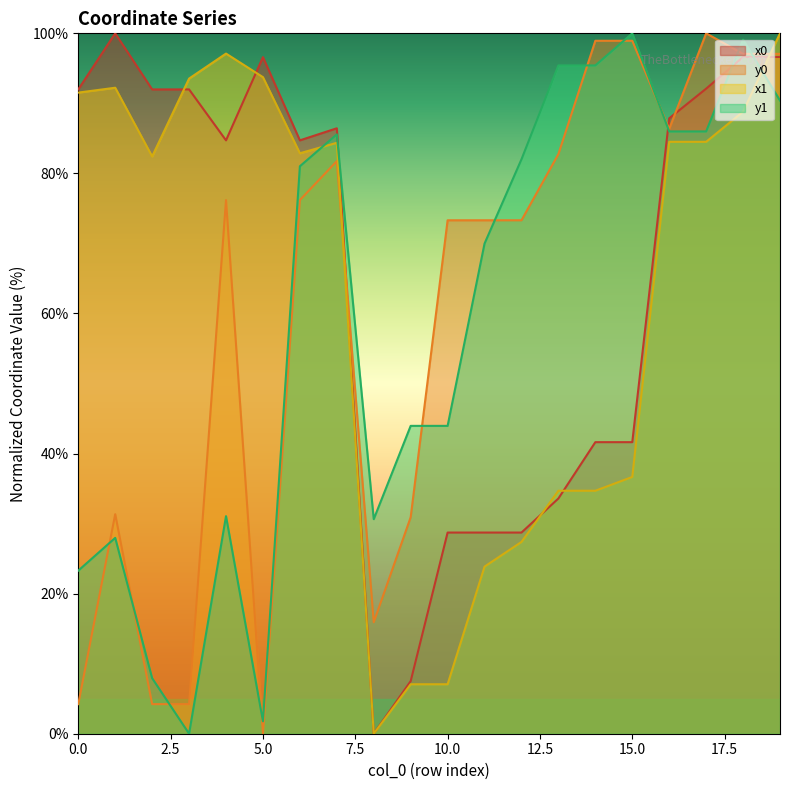

What is the sum of the x0 values at 7 and 9?

94.0